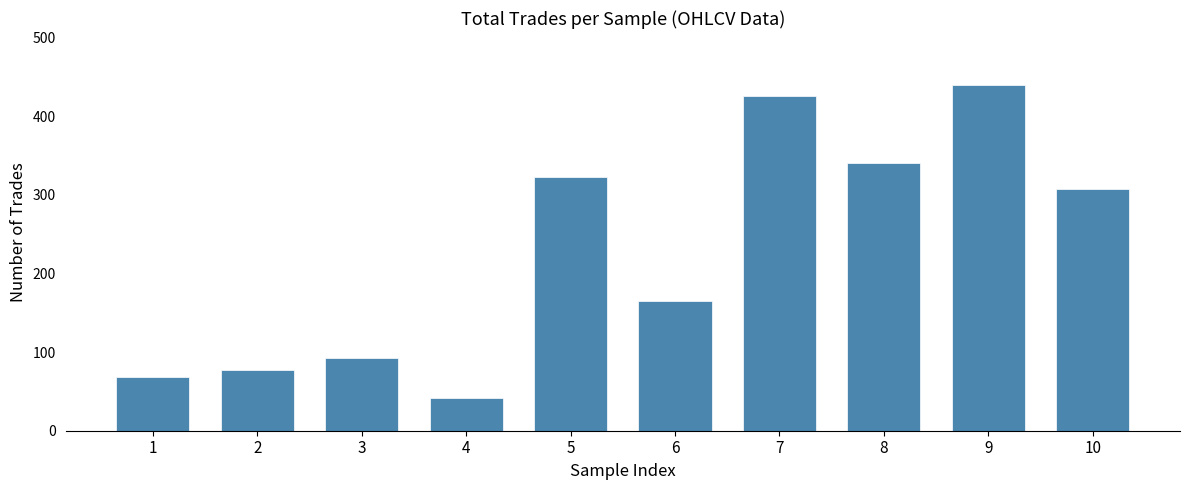

Reading left to right, extract all data points from this chart.

1=68	2=77	3=93	4=41	5=323	6=165	7=426	8=341	9=440	10=308